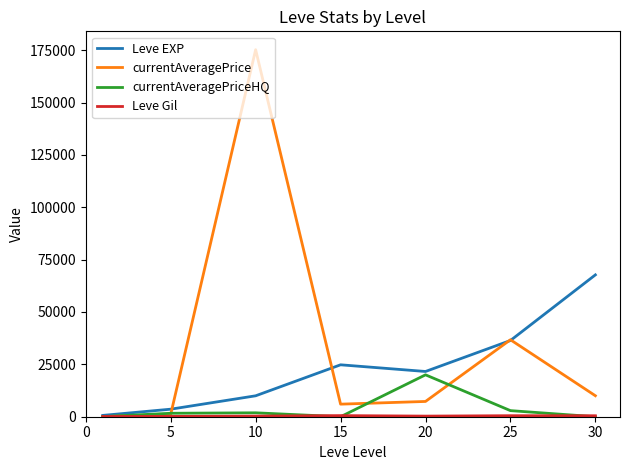

What is the difference between the second highest and second lowest values in the Leve EXP series?

32790